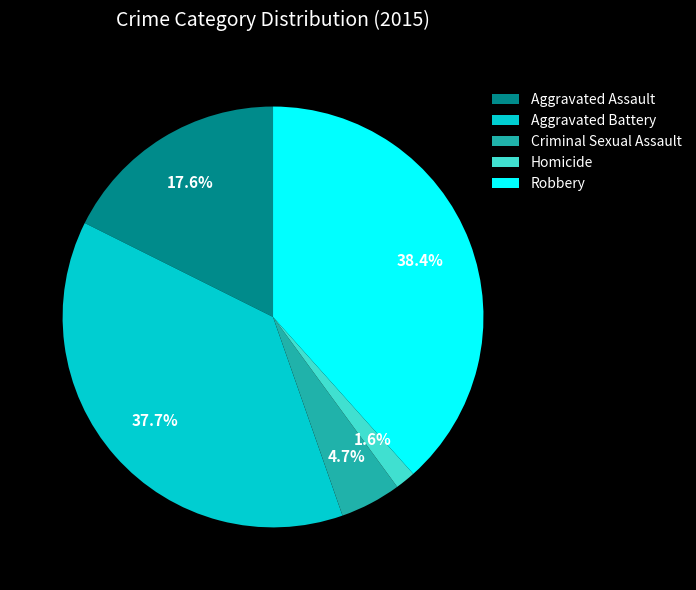

How many segments does this pie chart have?

5